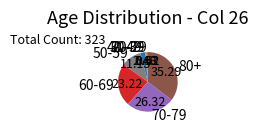

Is the sum of 50-59 and 40-49 greater than half?

No